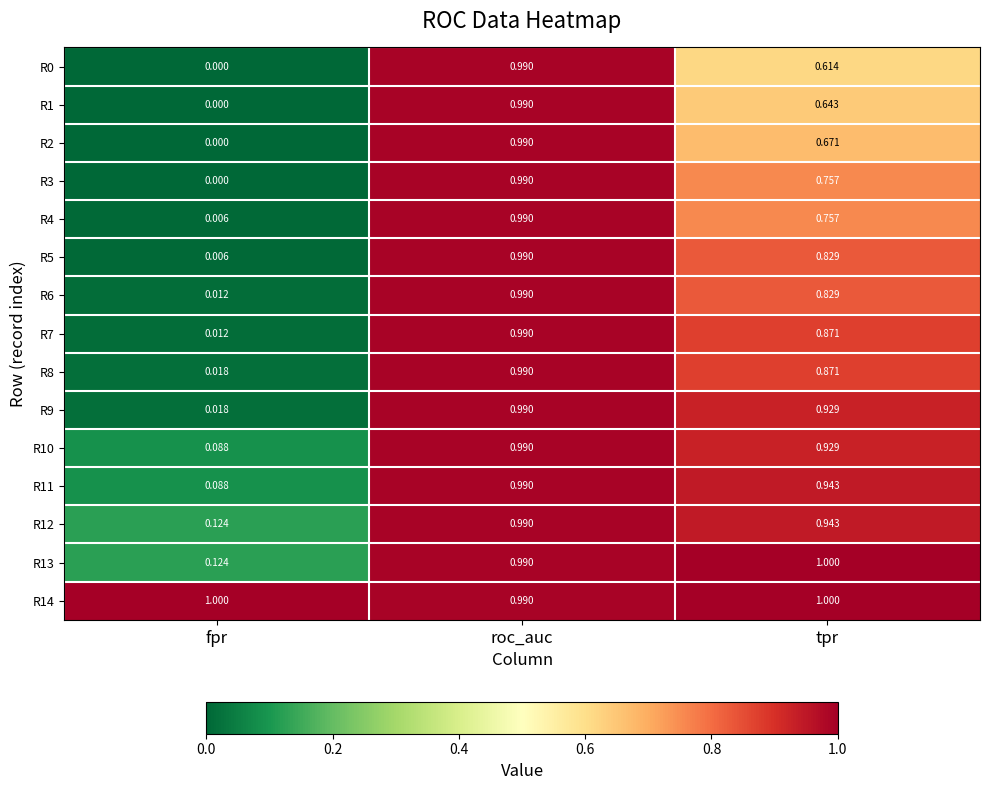

Which label corresponds to the smallest value in the chart?

fpr